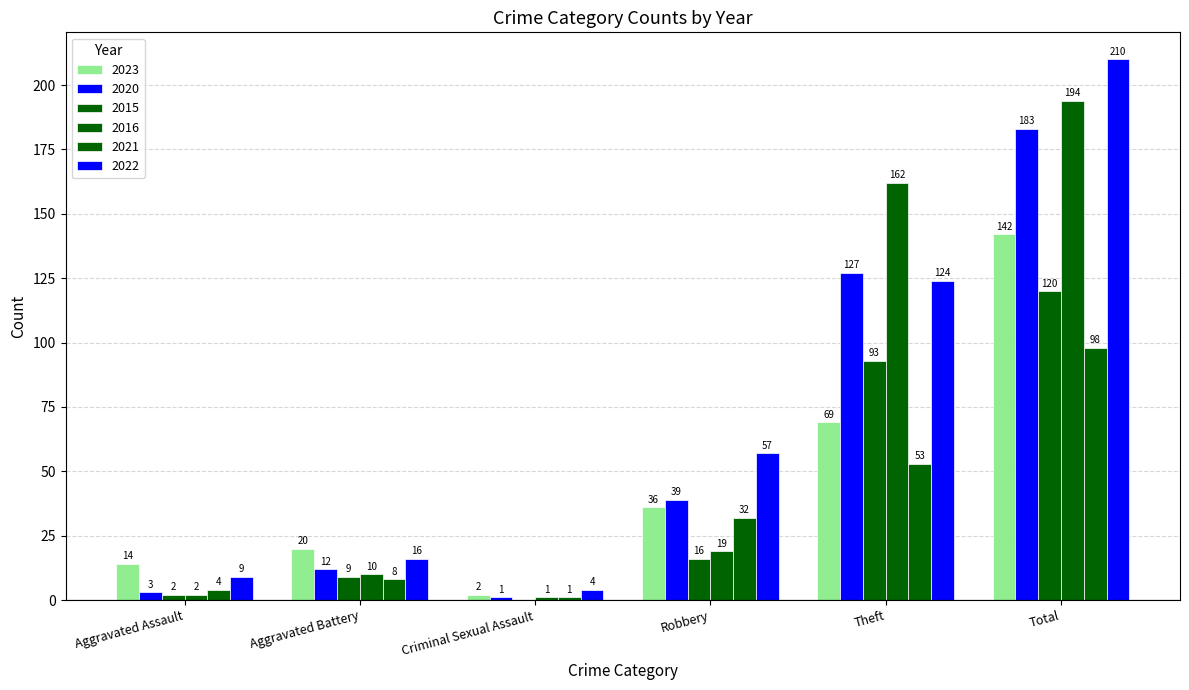

Does the chart contain stacked bars?

No